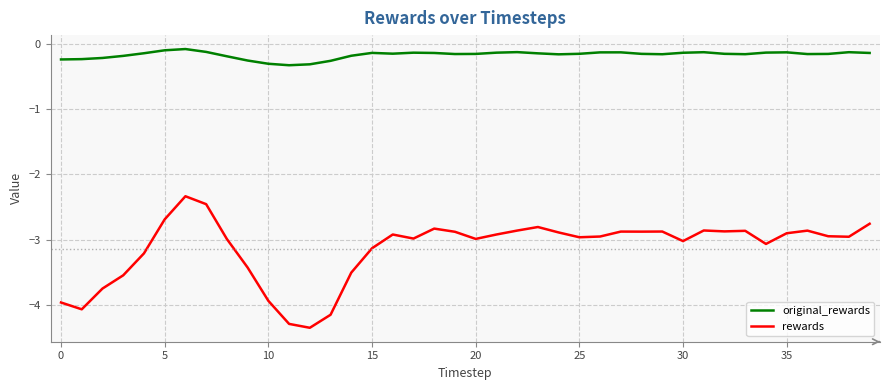

List the series in order of their peak value, lowest first.

rewards, original_rewards